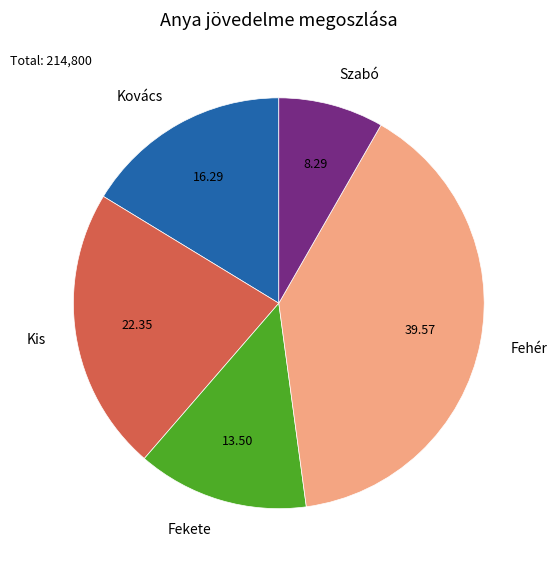

What is the ratio of the value at Fekete to the value at Kovács?

0.8